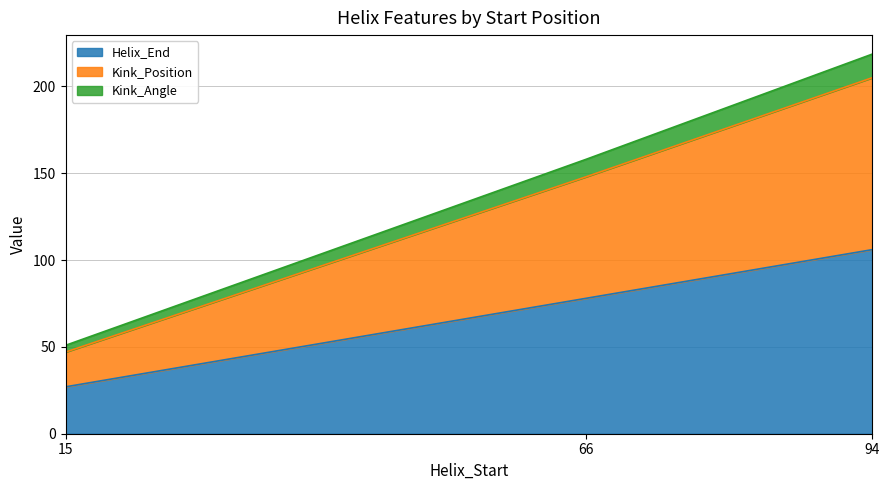

Which label corresponds to the smallest value in the chart?

15